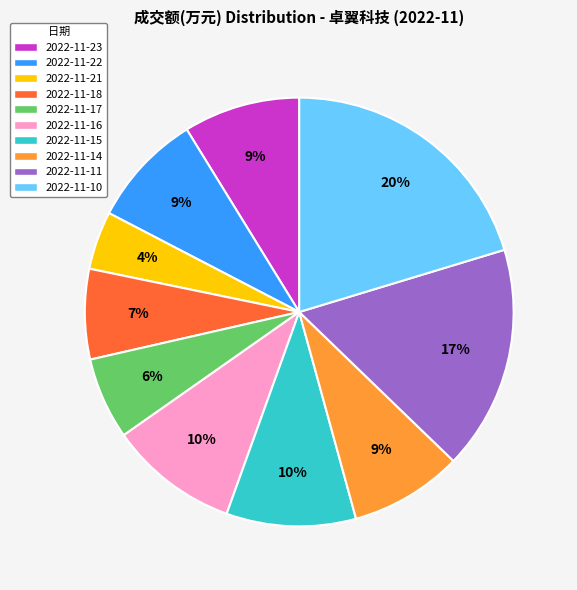

What is the ratio of the value at 2022-11-16 to the value at 2022-11-15?

1.0